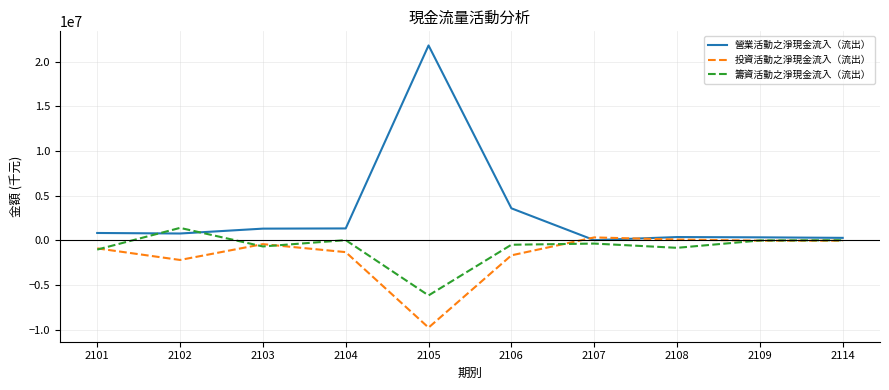

Which series has the largest range (max minus min)?

營業活動之淨現金流入（流出）